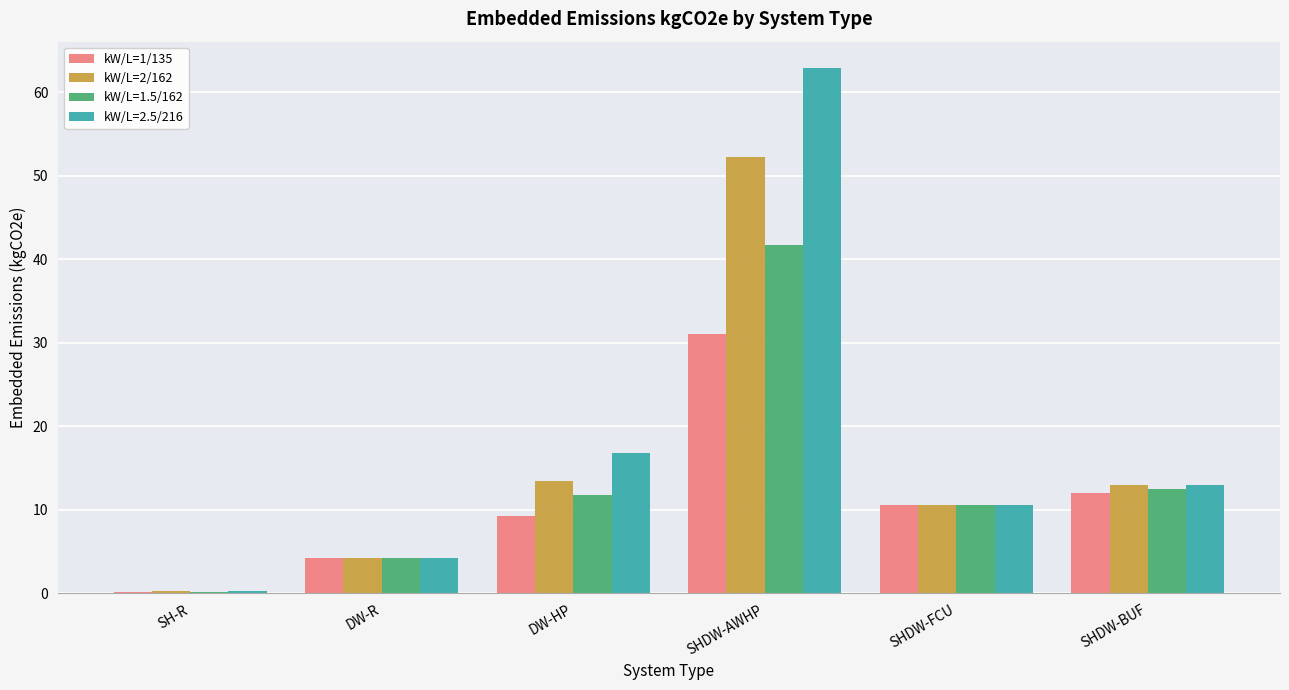

Is it true that kW/L=1/135 equals 12.5 at DW-HP?

False